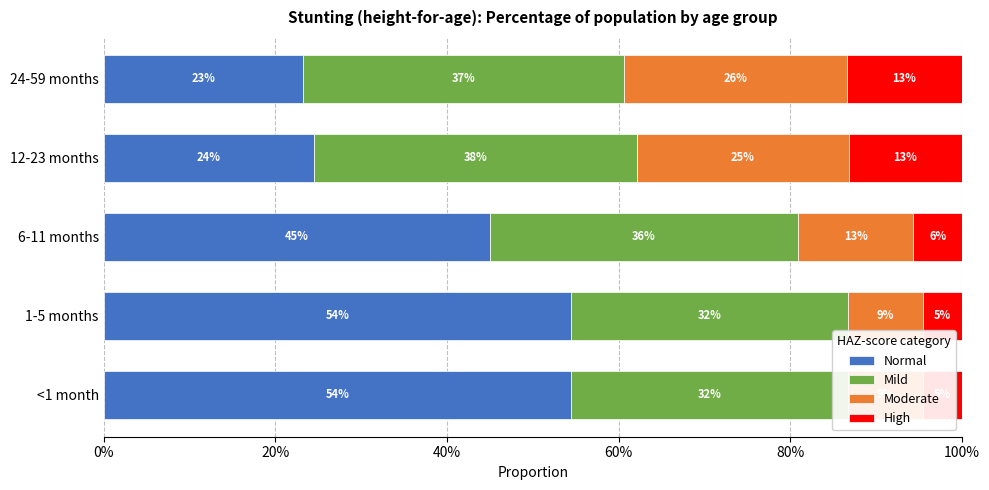

Count the number of categories in the chart.

5